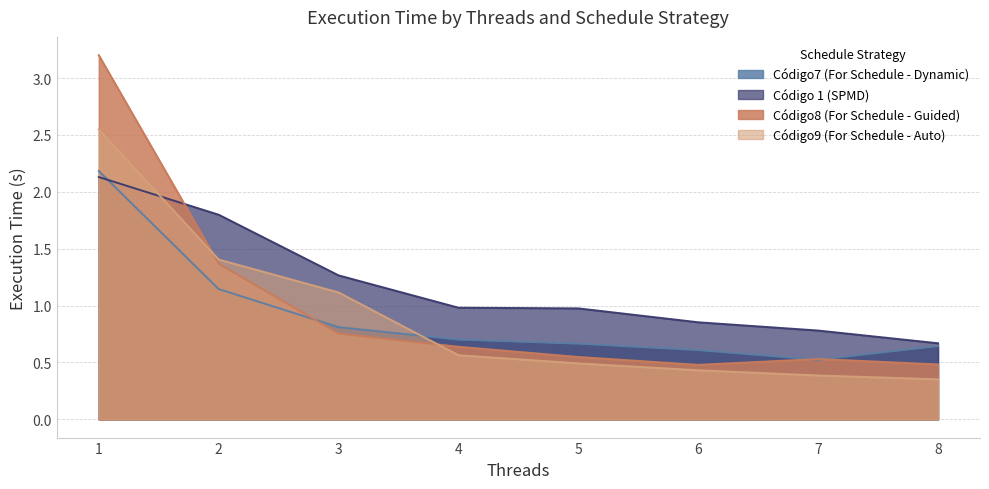

What is the sum of the Código8 (For Schedule - Guided) values at 4 and 2?

2.0